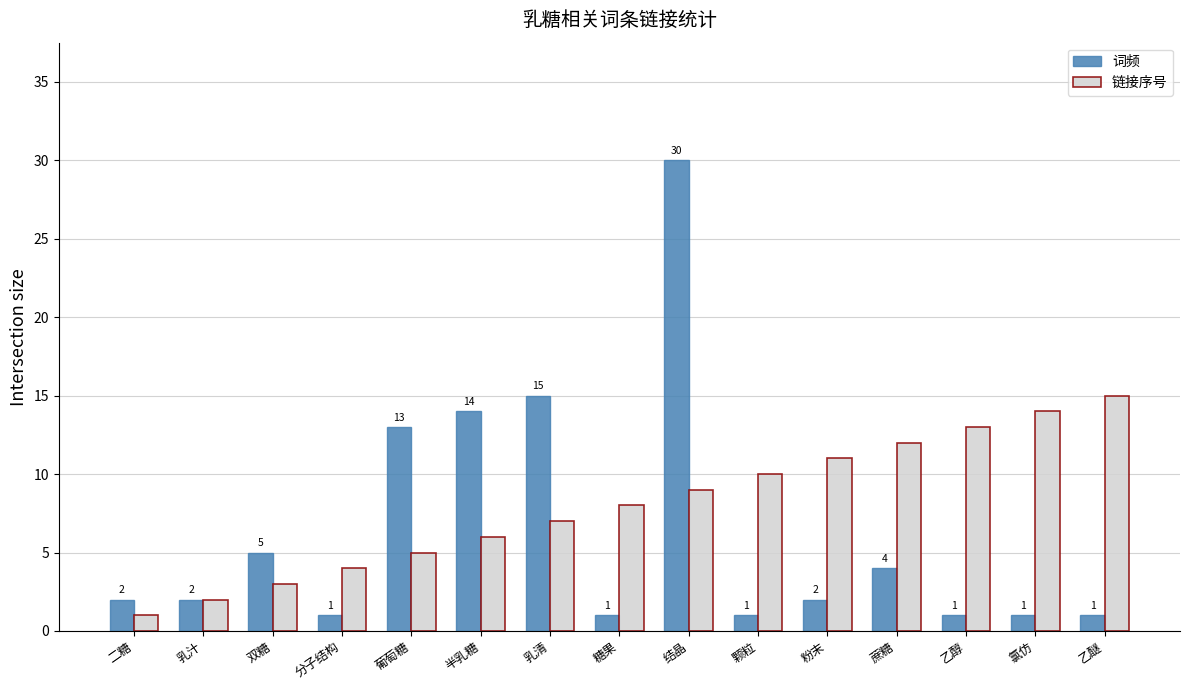

At which label is 链接序号 closest to 8?

糖果